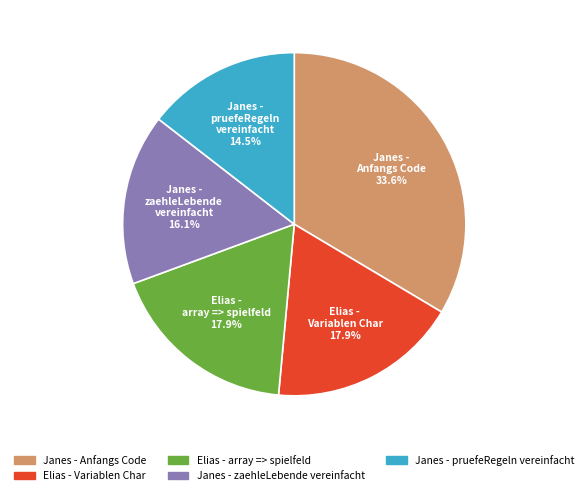

What percentage is the Janes - zaehleLebende vereinfacht slice, to the nearest percent?

16%